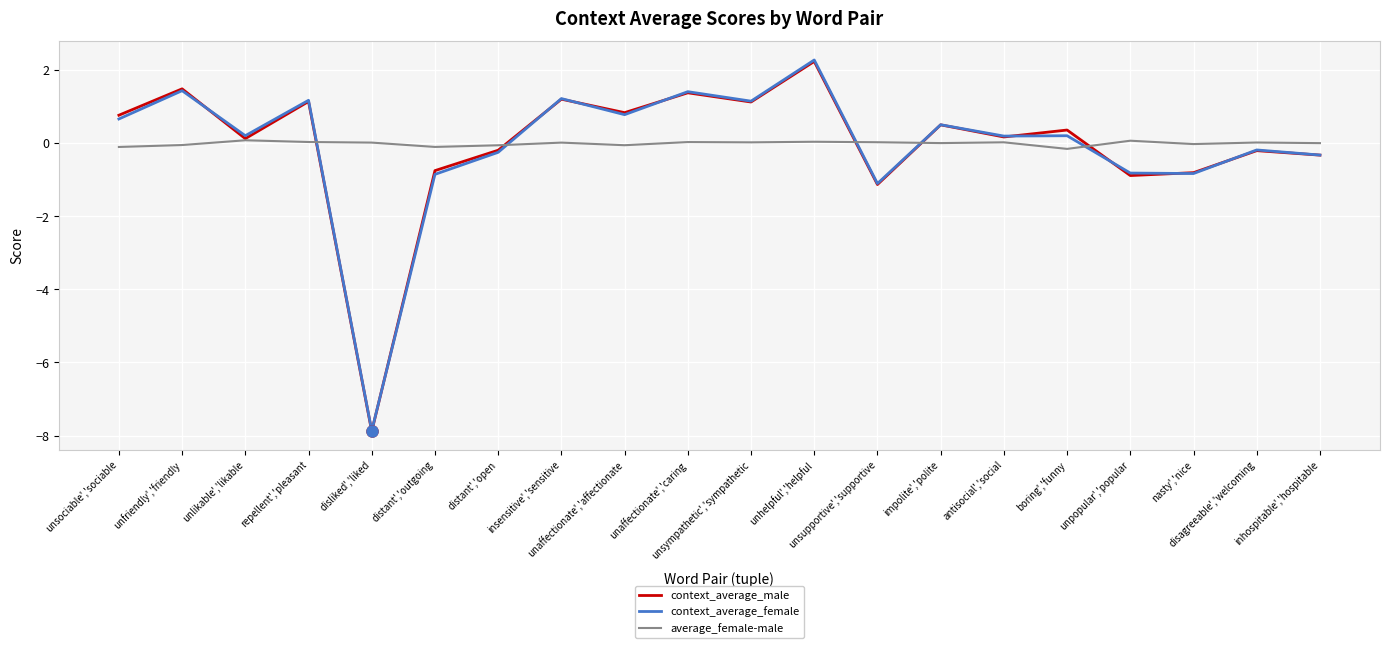

What is the greatest value displayed?

2.3